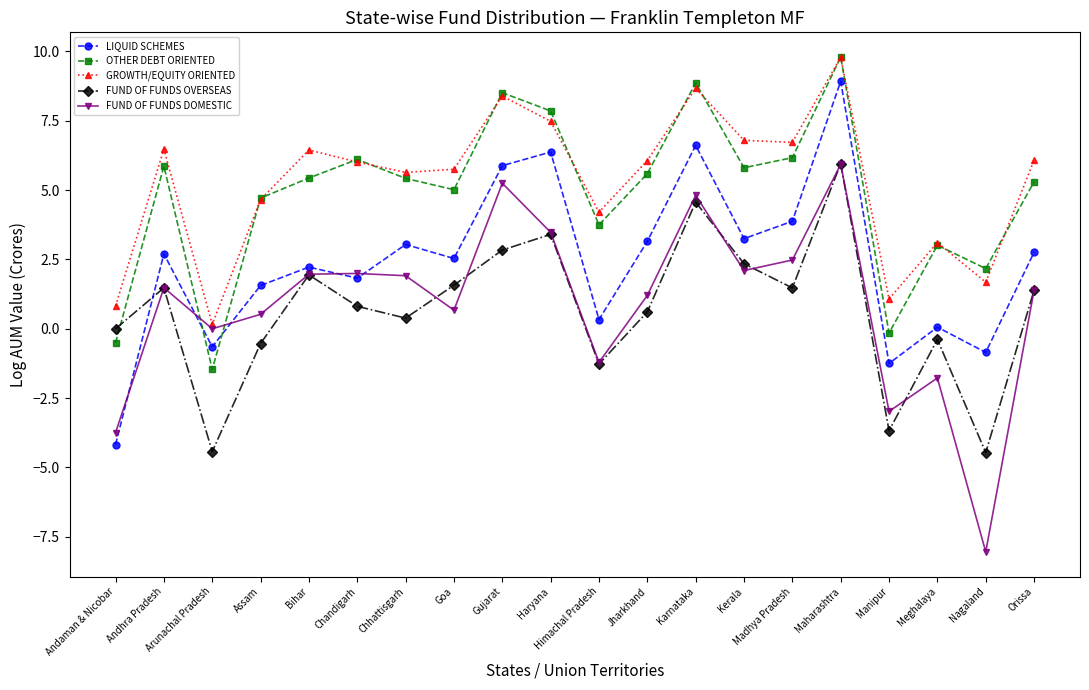

What is the sum of all OTHER DEBT ORIENTED values?

97.2